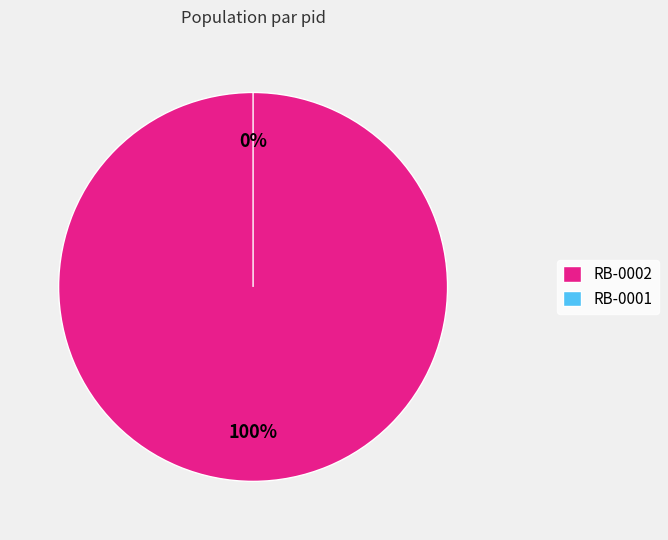

What percentage is NOT represented by RB-0001?

100.0%